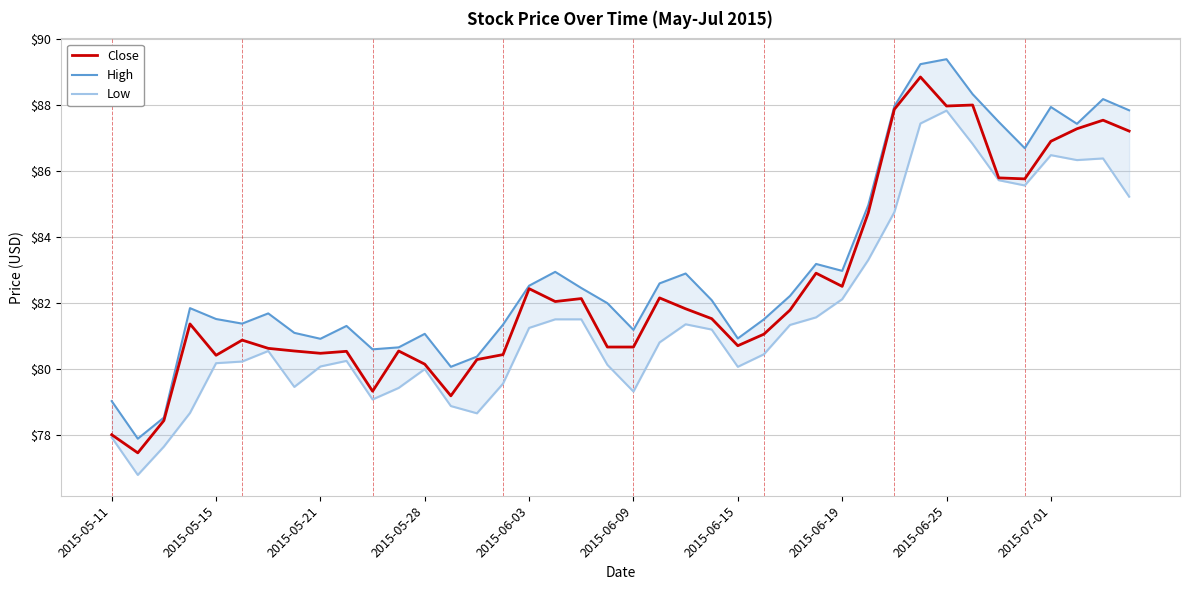

What is the highest value of the Close series?

88.9